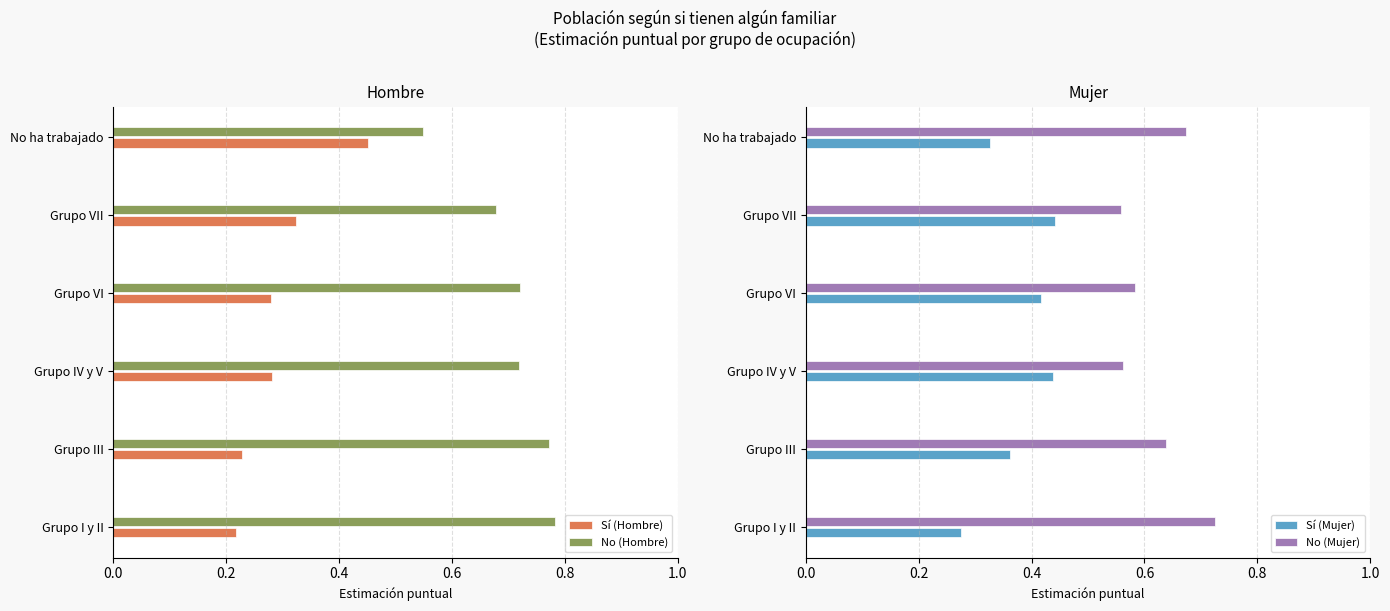

What is the sum of all No (Hombre) values?

4.2